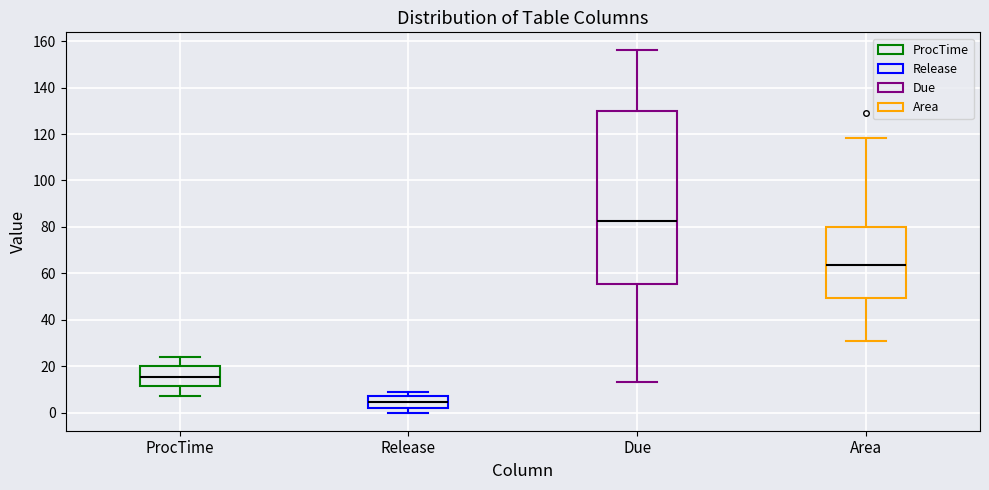

Which box is the tallest, from its lower edge to its upper edge?

Due